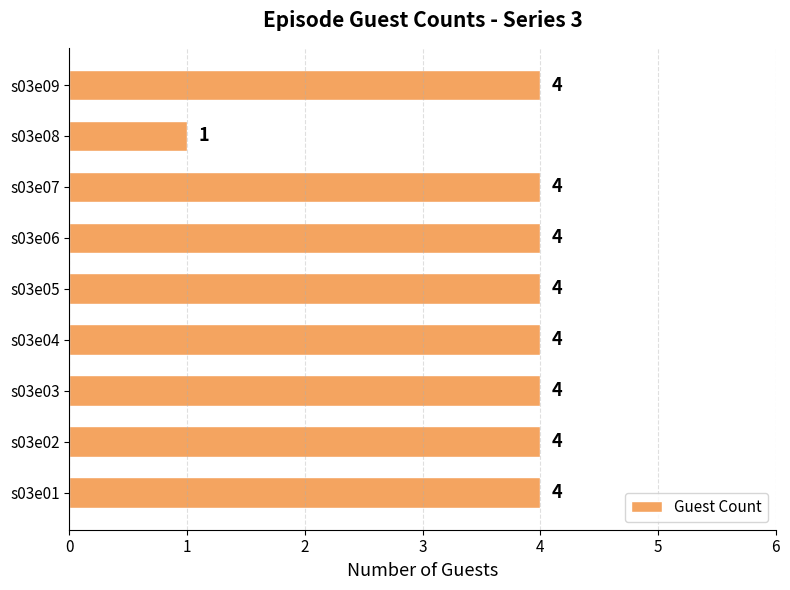

Count the values in the range 4 to 5.

8